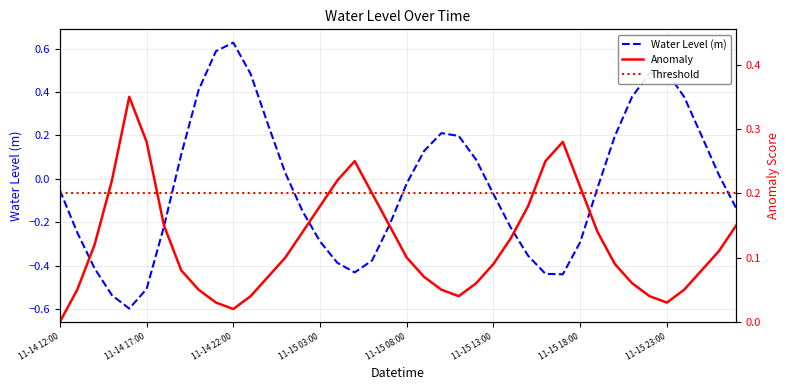

What is the value of the 20th point from the left?

-0.2